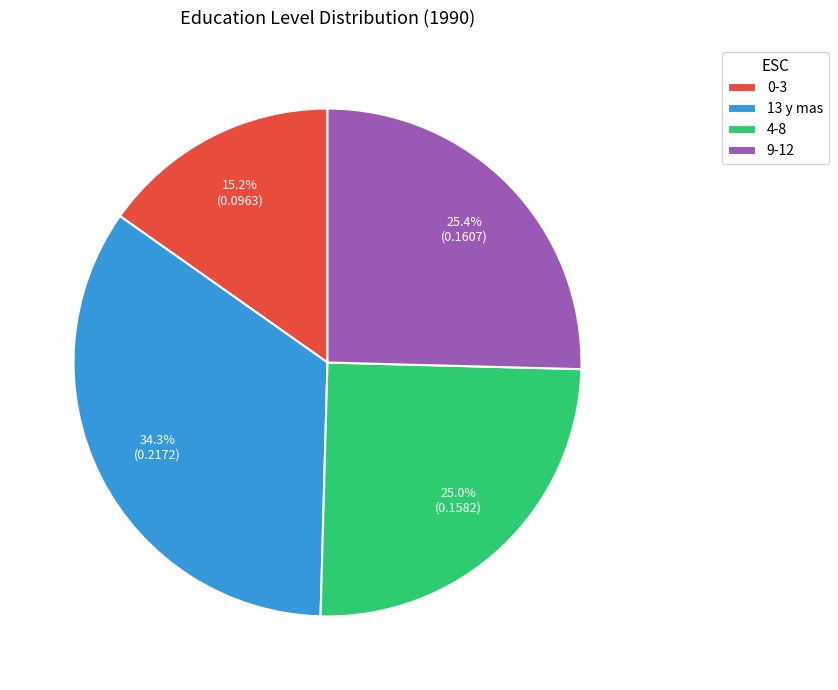

Which slice is the largest?

13 y mas